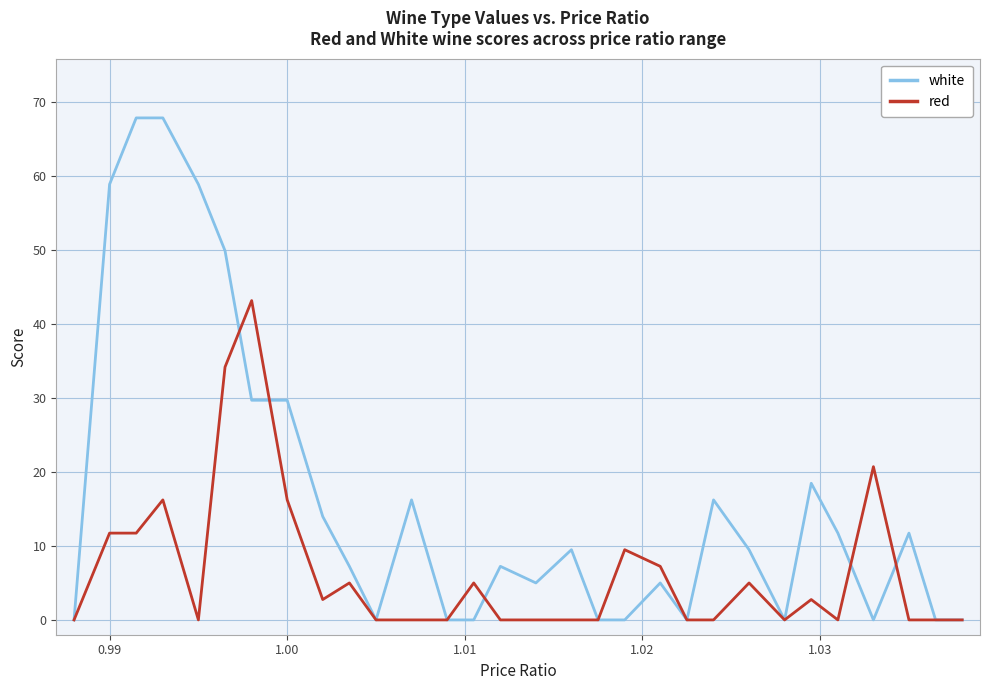

Which series has the largest total across all categories?

white